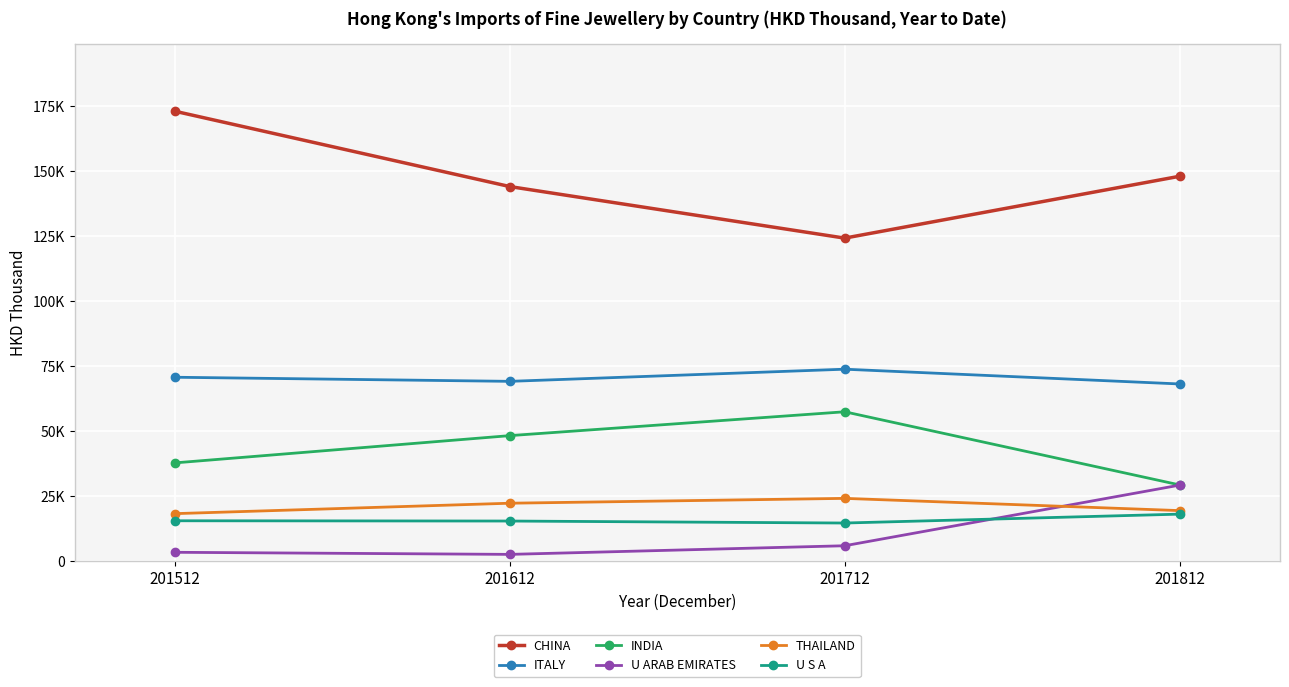

Reading left to right, list all the values displayed in this chart.

CHINA: 201512=173109.6	201612=144134.8	201712=124304.4	201812=148094.4
ITALY: 201512=70779.7	201612=69202.7	201712=73876.7	201812=68199.2
INDIA: 201512=37838.4	201612=48321.0	201712=57498.1	201812=29360.0
U ARAB EMIRATES: 201512=3436.7	201612=2634.9	201712=5954.7	201812=29271.5
THAILAND: 201512=18309.0	201612=22319.4	201712=24181.3	201812=19477.8
U S A: 201512=15565.3	201612=15461.9	201712=14697.6	201812=18115.0